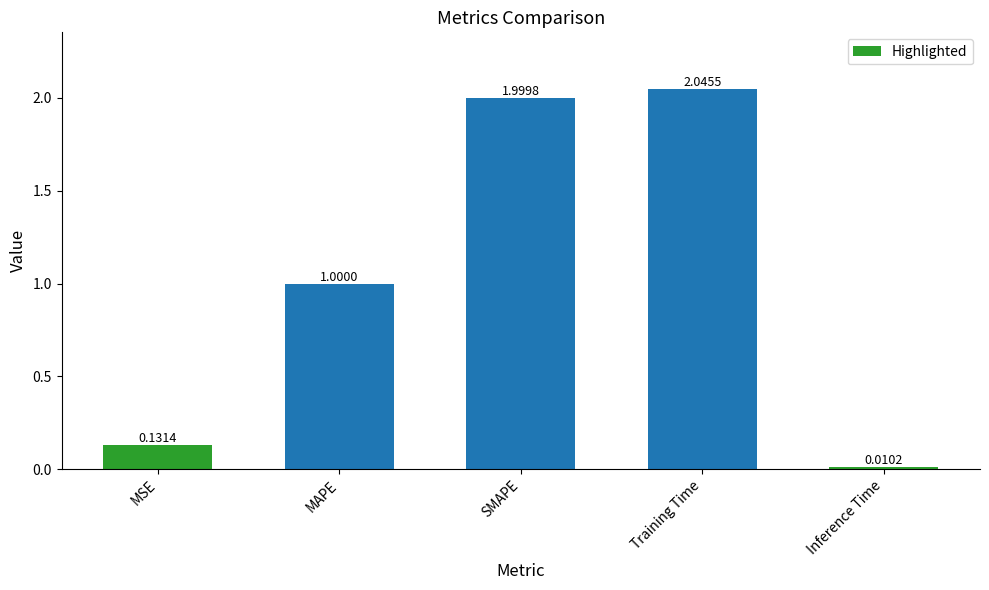

Rank the categories by value from lowest to highest.

Inference Time, MSE, MAPE, SMAPE, Training Time